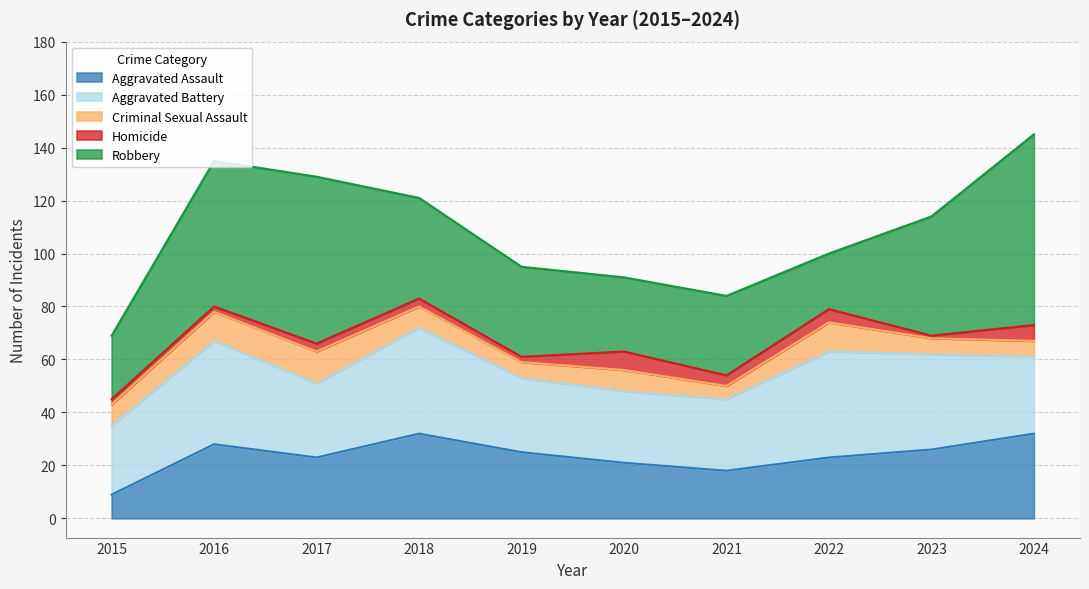

True or false: Robbery and Aggravated Assault intersect in this chart.

True